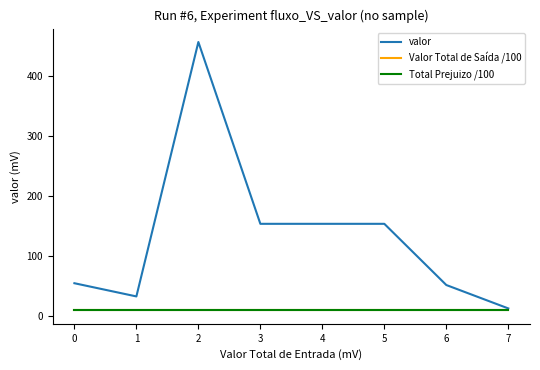

What is the minimum value shown in the chart?

8.7